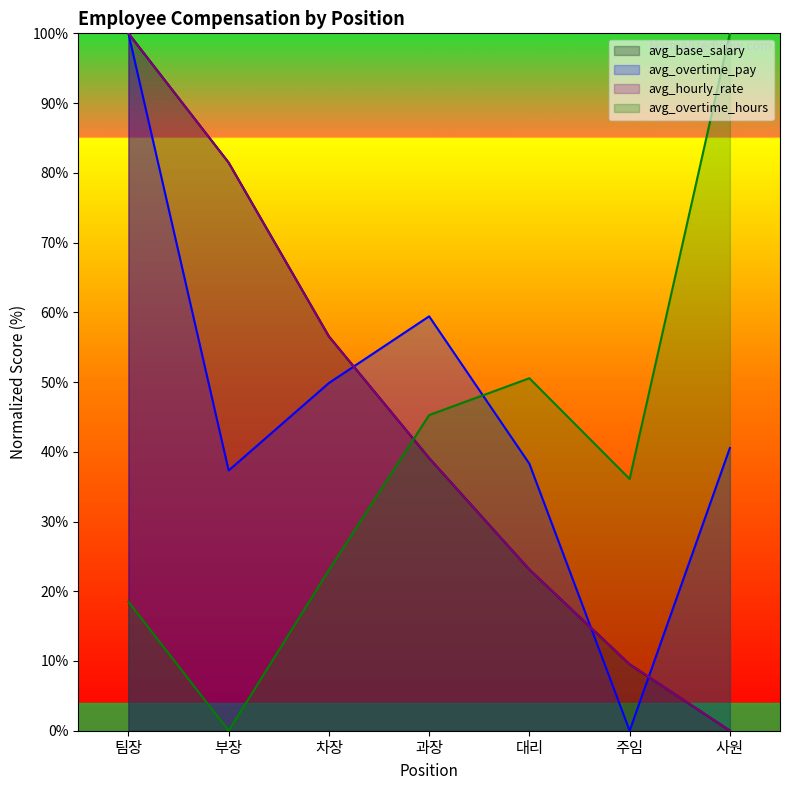

How many lines are shown in the chart?

4